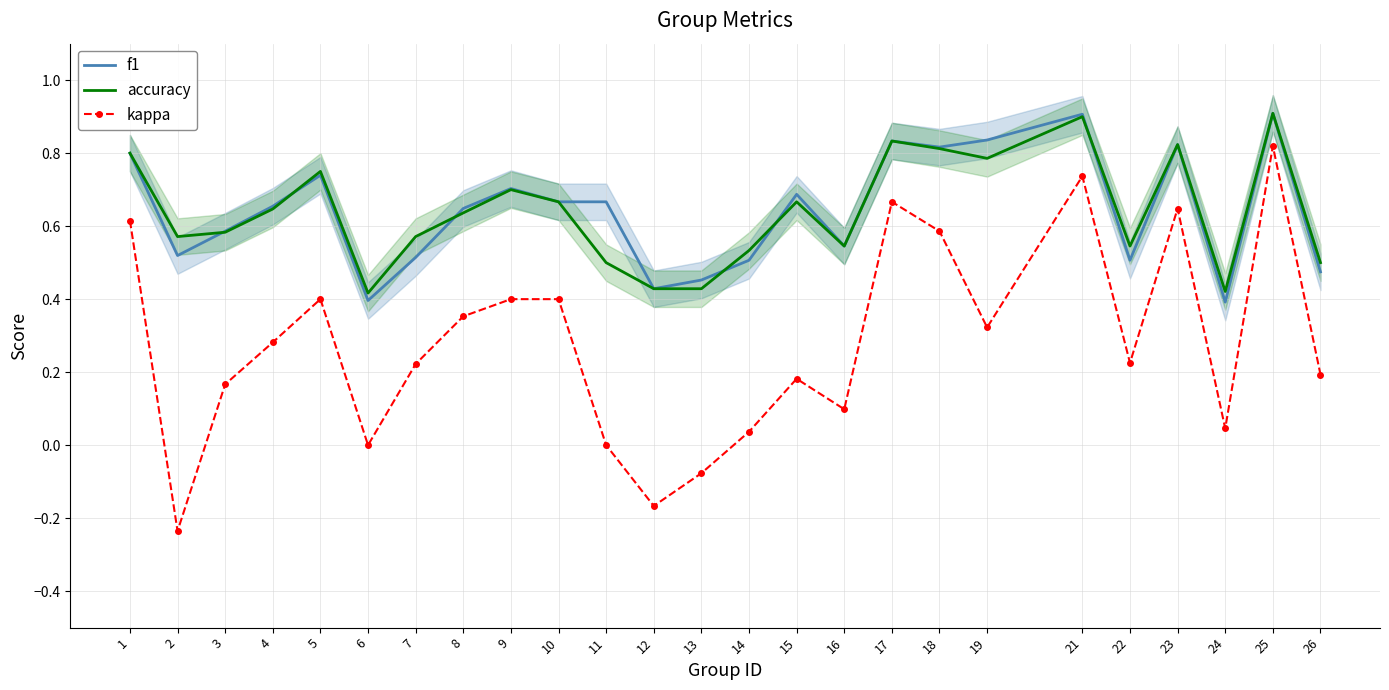

What is the greatest value displayed?

0.9